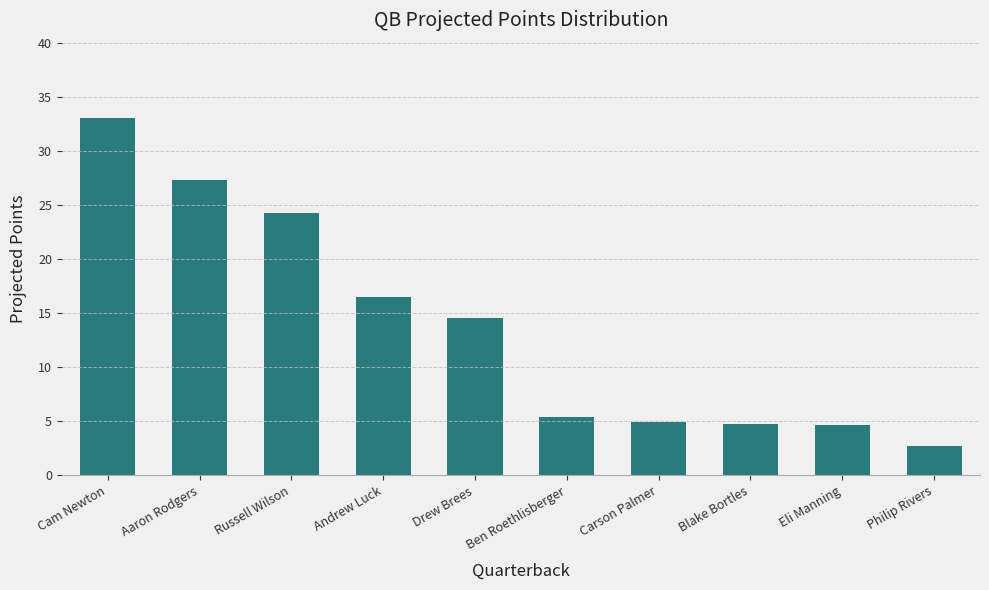

Are the bars grouped side by side (vs. stacked)?

No